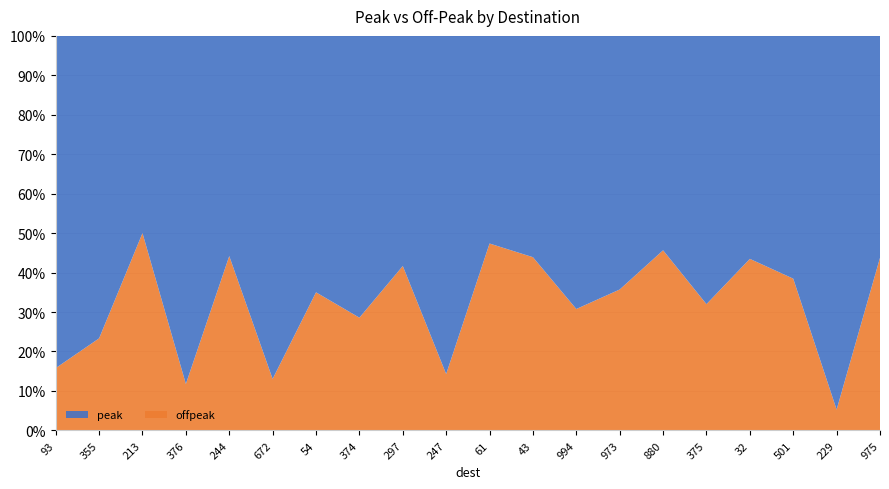

Reading left to right, what are all the values shown in this chart?

peak: 0.2	0.2	0.1	0.1	0.2	0.2	0.3	0.2	0.1	0.1	0.2	0.2	0.3	0.1	0.2	0.2	0.3	0.1	0.2	0.2
offpeak: 0.0	0.1	0.1	0.0	0.2	0.0	0.1	0.1	0.1	0.0	0.2	0.2	0.1	0.1	0.2	0.1	0.2	0.1	0.0	0.1